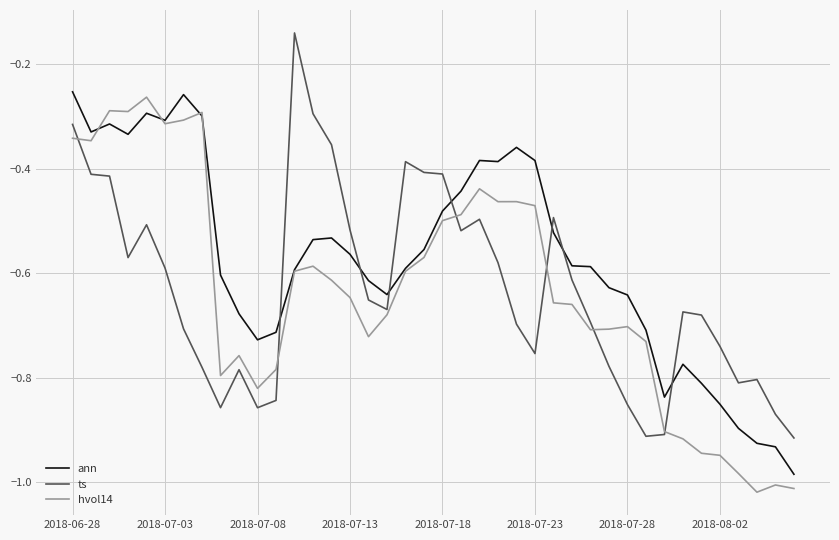

True or false: hvol14 and ts cross at least once.

True